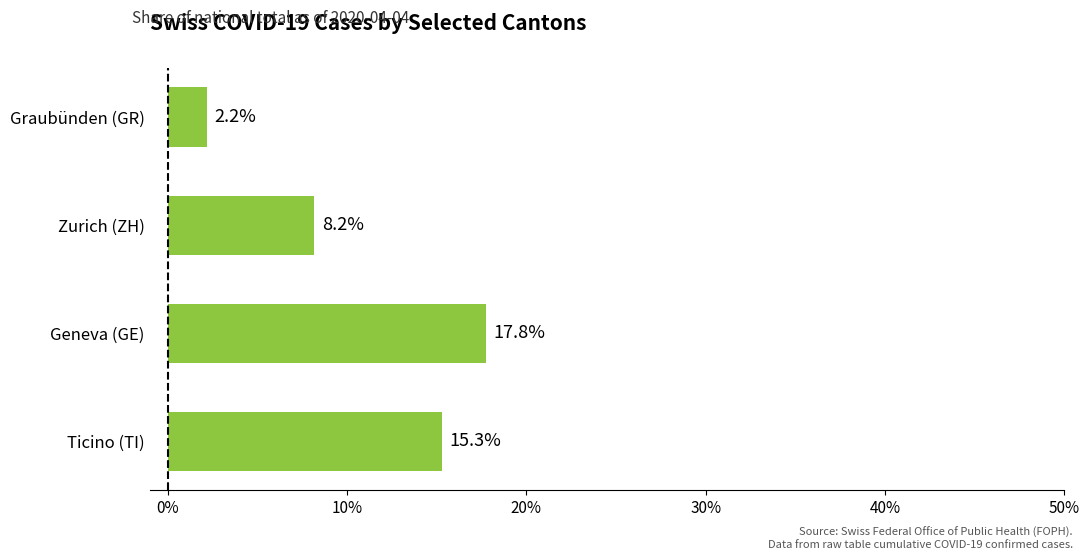

Count the number of values greater than 15.

2